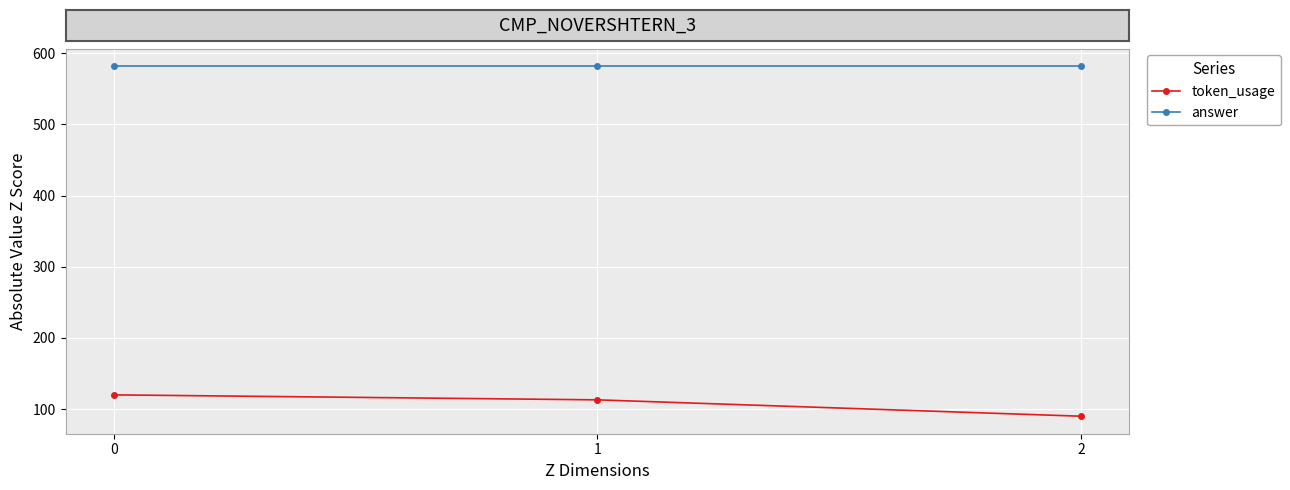

What is the value of the answer point at the 3rd from the left?

582